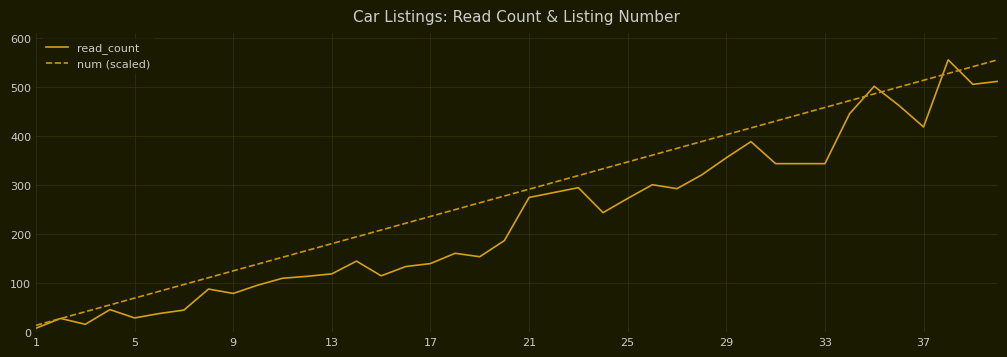

Count the number of data series in this chart.

2